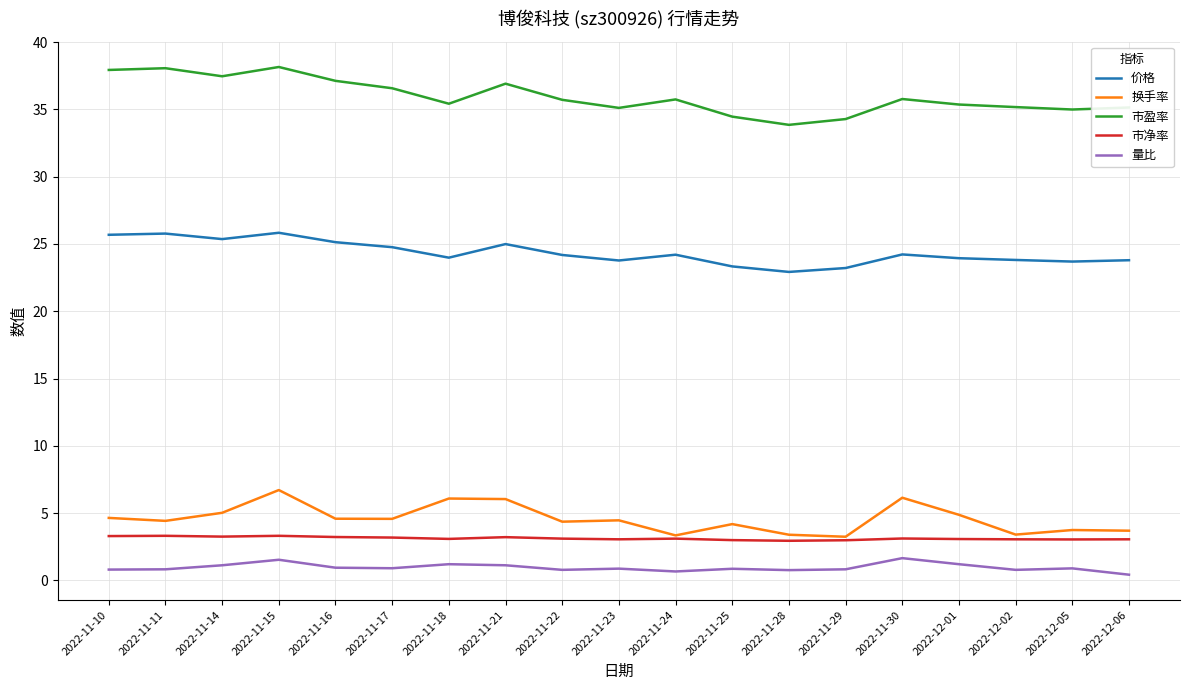

What is the highest value of the 换手率 series?

6.7